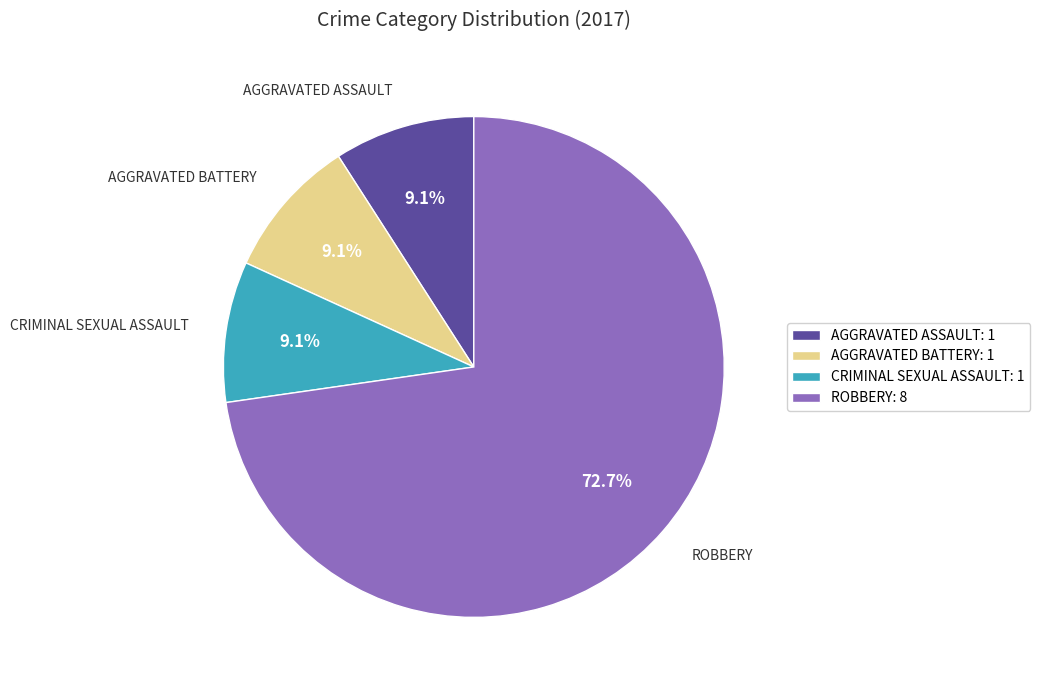

Count the number of slices in the pie.

4